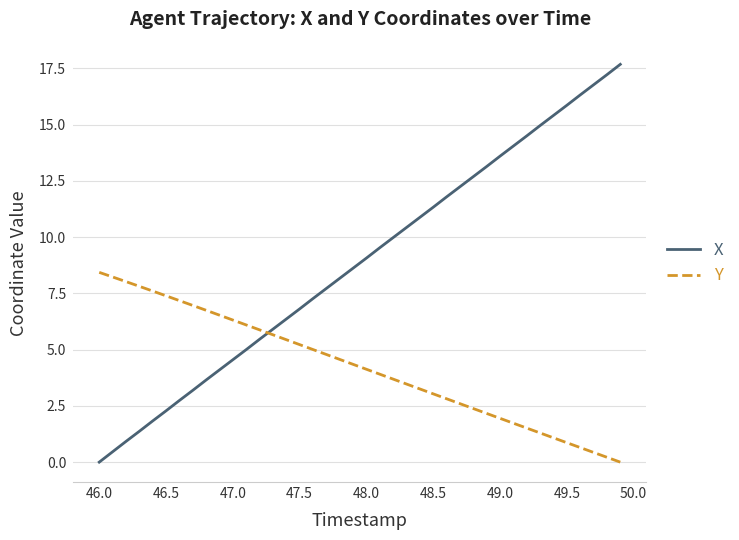

How many intersections are there between Y and X?

1